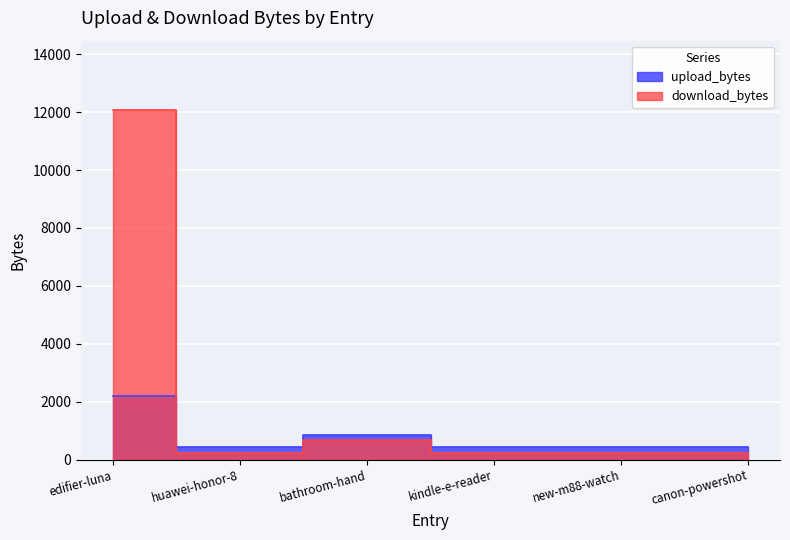

Where do upload_bytes and download_bytes first cross each other?

edifier-luna and huawei-honor-8